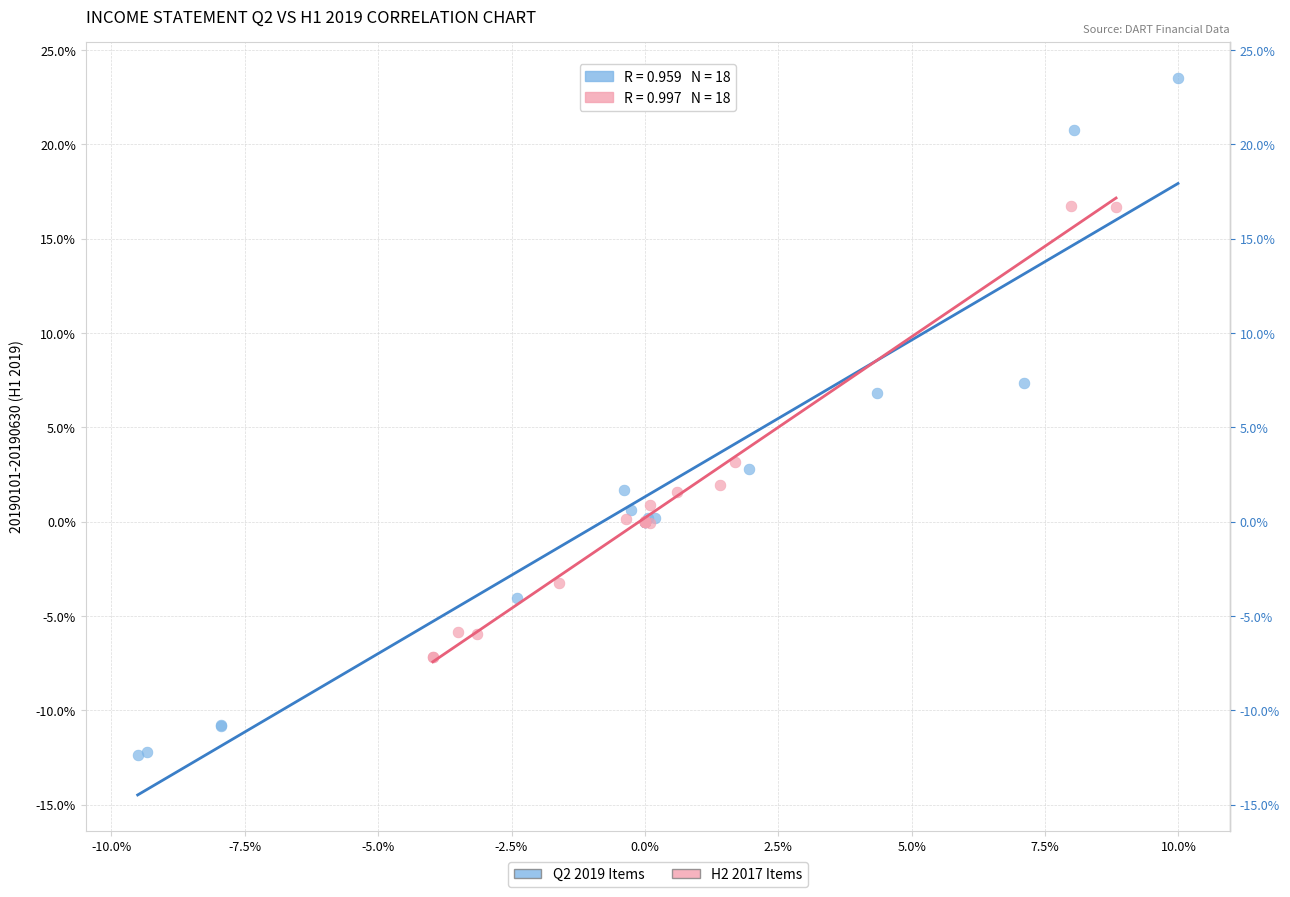

Which series has the largest Y range (max minus min)?

Q2 2019 Items